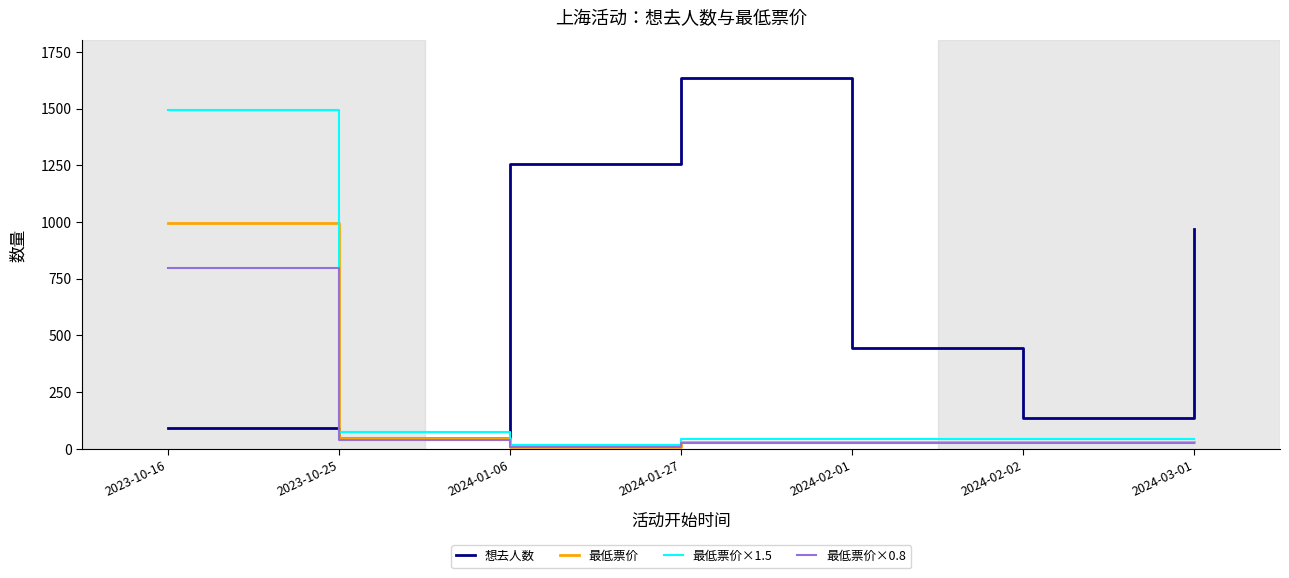

At which label does 最低票价×1.5 first exceed 45?

2023-10-16